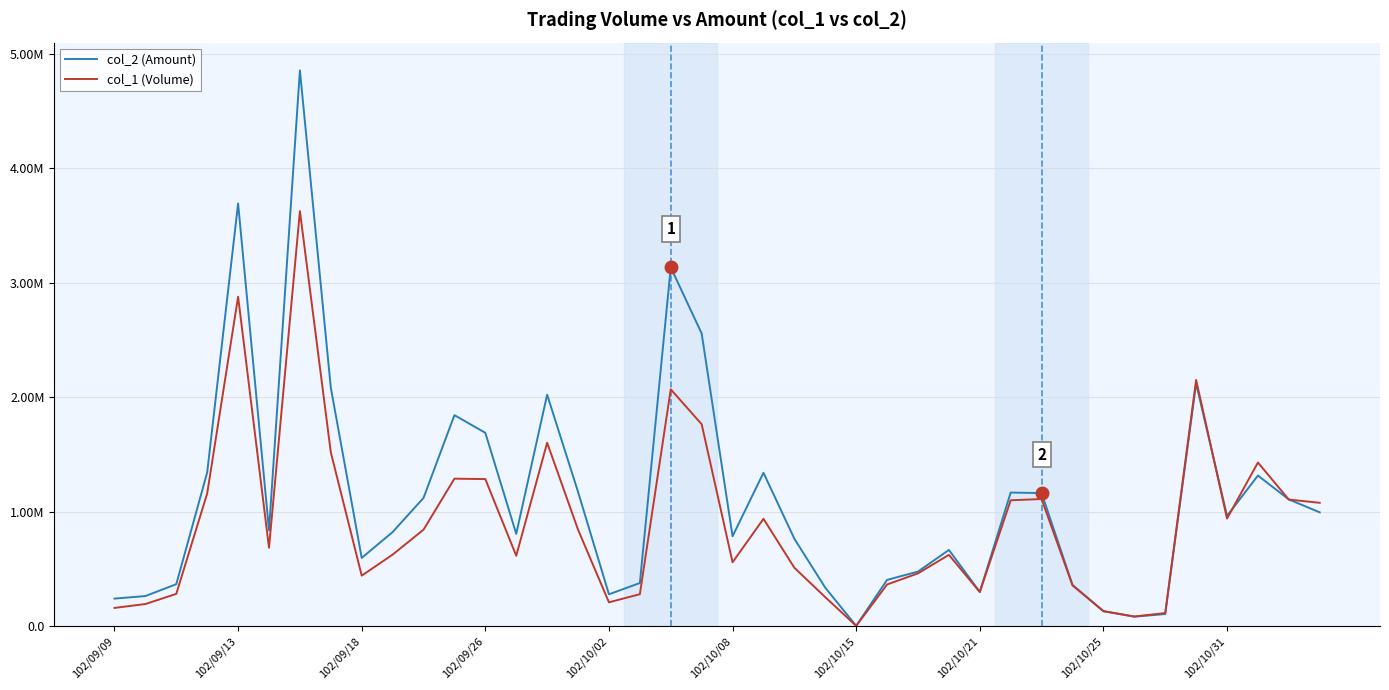

What is the maximum value shown in the chart?

4857160